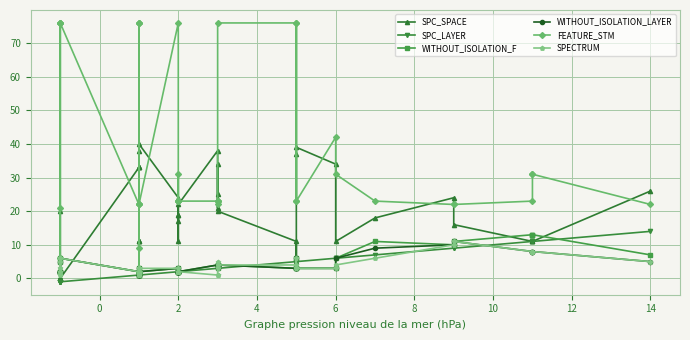

What is the sum of all SPC_SPACE values?

736